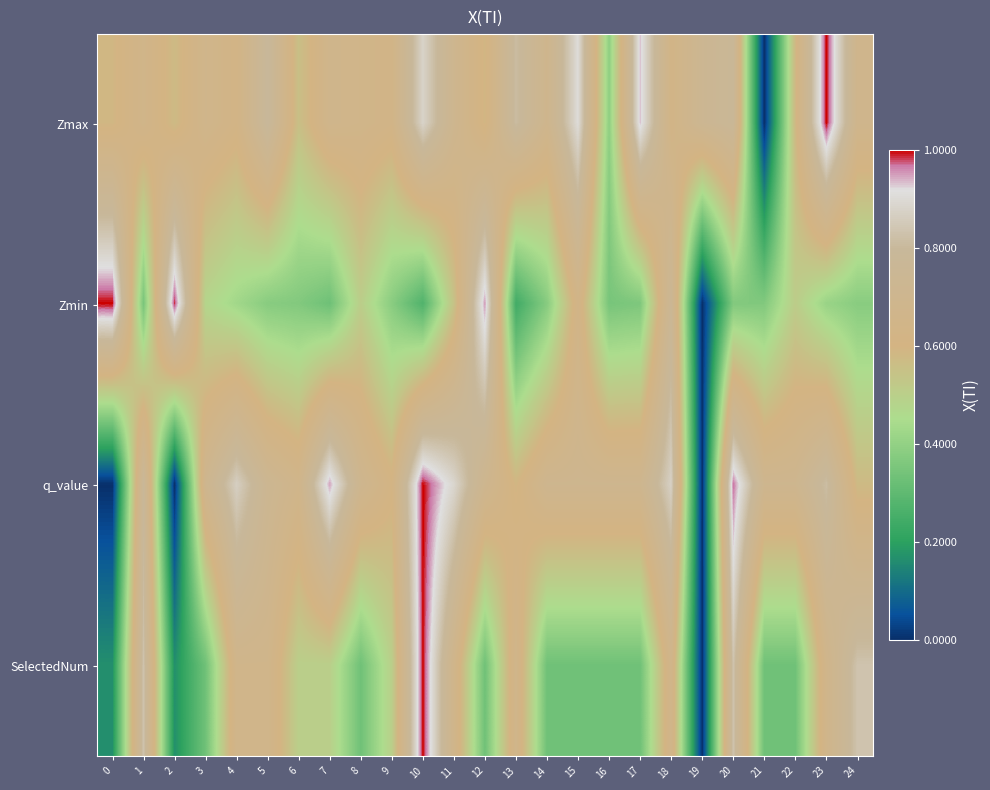

Reading left to right, extract all data points from this chart.

Zmax: 0=0.6	1=0.7	2=0.6	3=0.7	4=0.6	5=0.8	6=0.6	7=0.7	8=0.7	9=0.6	10=0.9	11=0.7	12=0.6	13=0.8	14=0.7	15=0.9	16=0.4	17=0.9	18=0.6	19=0.7	20=0.8	21=0.0	22=0.6	23=1.0	24=0.7
Zmin: 0=1.0	1=0.4	2=1.0	3=0.5	4=0.4	5=0.4	6=0.4	7=0.3	8=0.5	9=0.4	10=0.3	11=0.5	12=1.0	13=0.2	14=0.4	15=0.6	16=0.3	17=0.4	18=0.8	19=0.0	20=0.4	21=0.4	22=0.5	23=0.4	24=0.4
q_value: 0=0.0	1=0.8	2=0.0	3=0.7	4=0.9	5=0.7	6=0.7	7=0.9	8=0.7	9=0.6	10=1.0	11=0.9	12=0.7	13=0.6	14=0.7	15=0.7	16=0.7	17=0.7	18=0.9	19=0.0	20=1.0	21=0.7	22=0.7	23=0.8	24=0.6
SelectedNum: 0=0.2	1=0.8	2=0.2	3=0.3	4=0.7	5=0.7	6=0.5	7=0.5	8=0.3	9=0.5	10=1.0	11=0.7	12=0.3	13=0.7	14=0.3	15=0.3	16=0.3	17=0.3	18=0.7	19=0.0	20=0.8	21=0.3	22=0.3	23=0.7	24=0.8